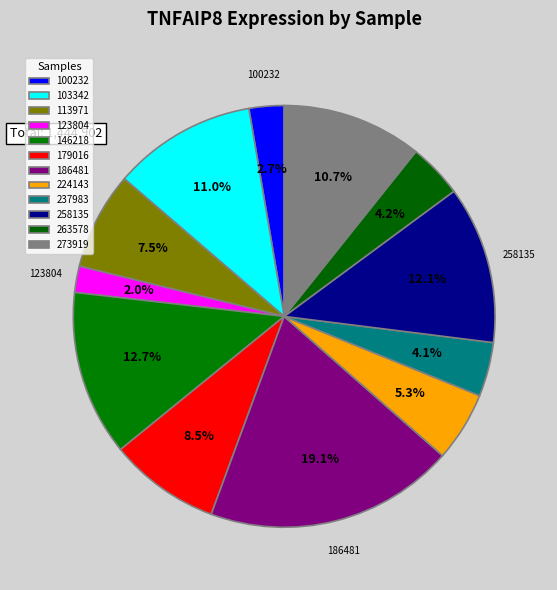

To the nearest percent, what is the difference between the 103342 and 258135 slice percentages?

1%